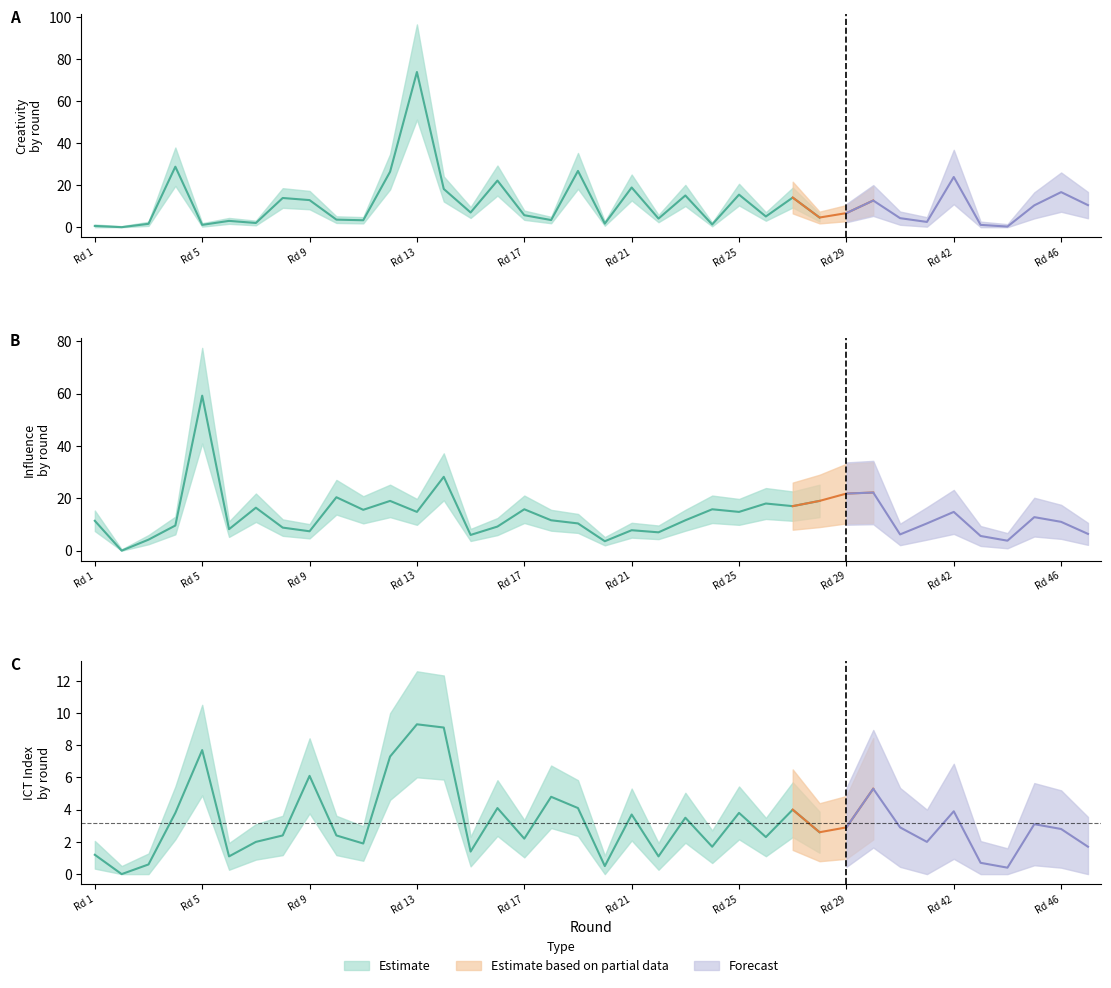

What is the difference between the second highest and minimum values in the ict_index series?

9.1